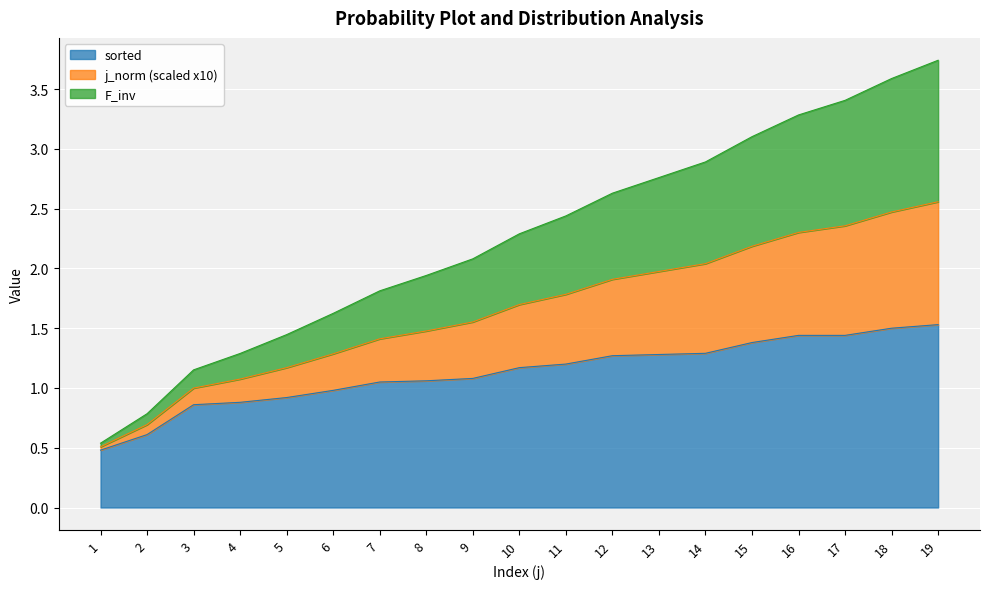

What is the lowest value of the sorted series?

0.5